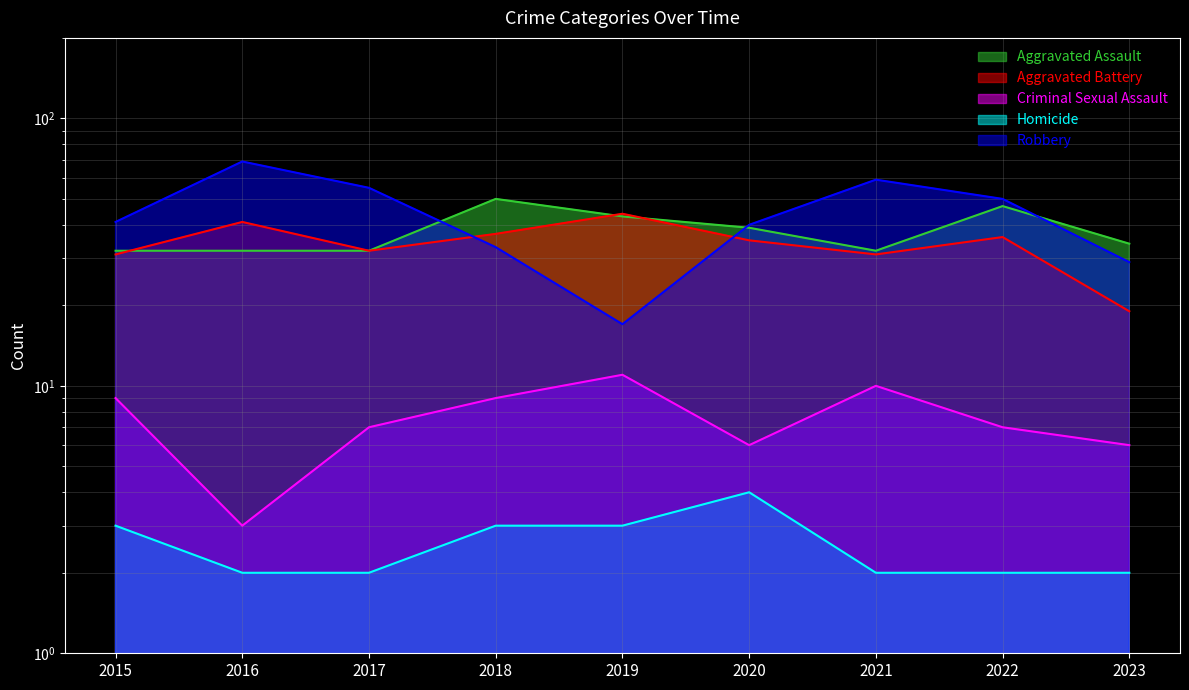

Rank the series by their maximum value, from highest to lowest.

Robbery, Aggravated Assault, Aggravated Battery, Criminal Sexual Assault, Homicide